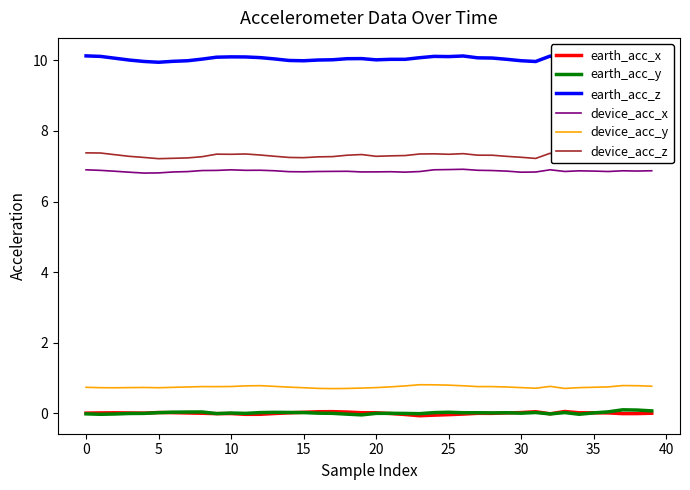

True or false: device_acc_z has more than 1 interior local peaks.

True